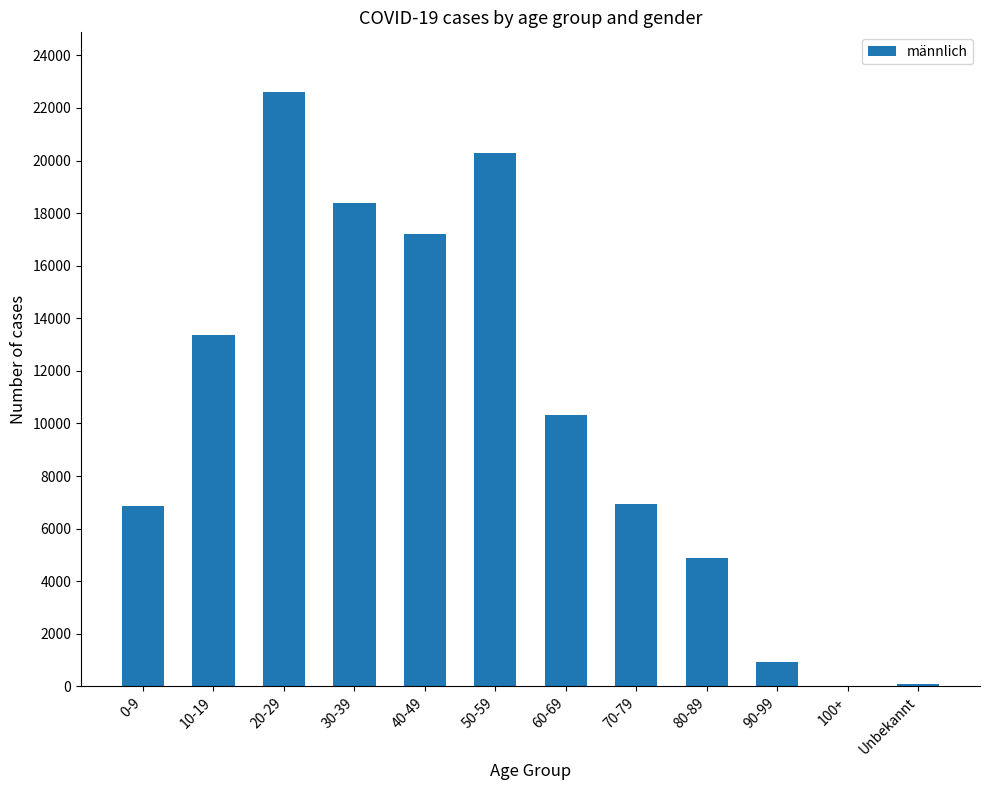

How many series are shown in this chart?

1